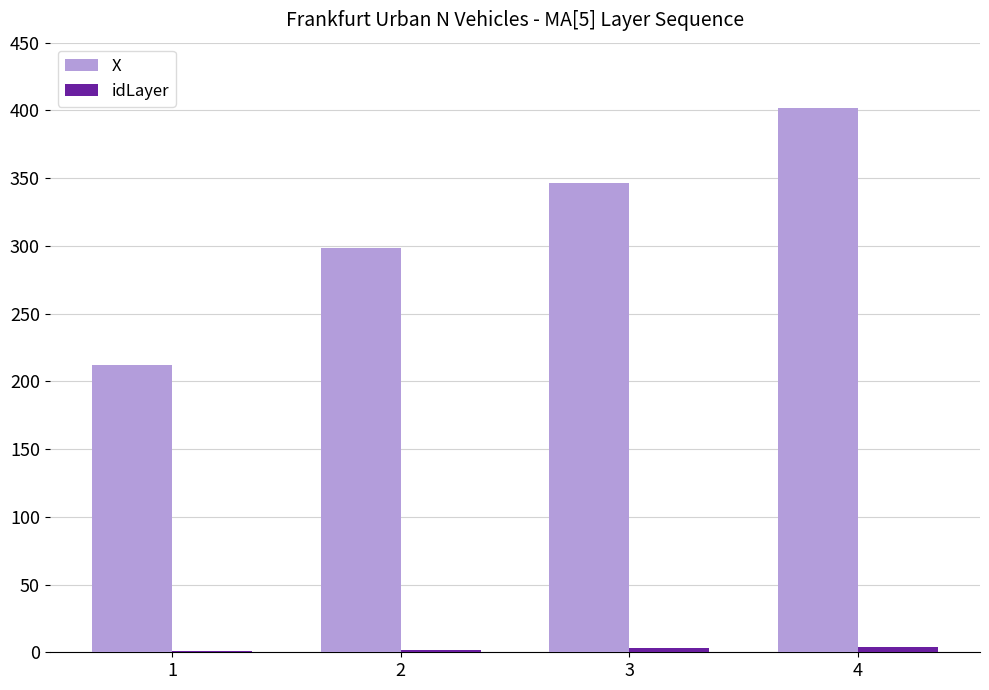

What is the greatest value displayed?

402.1